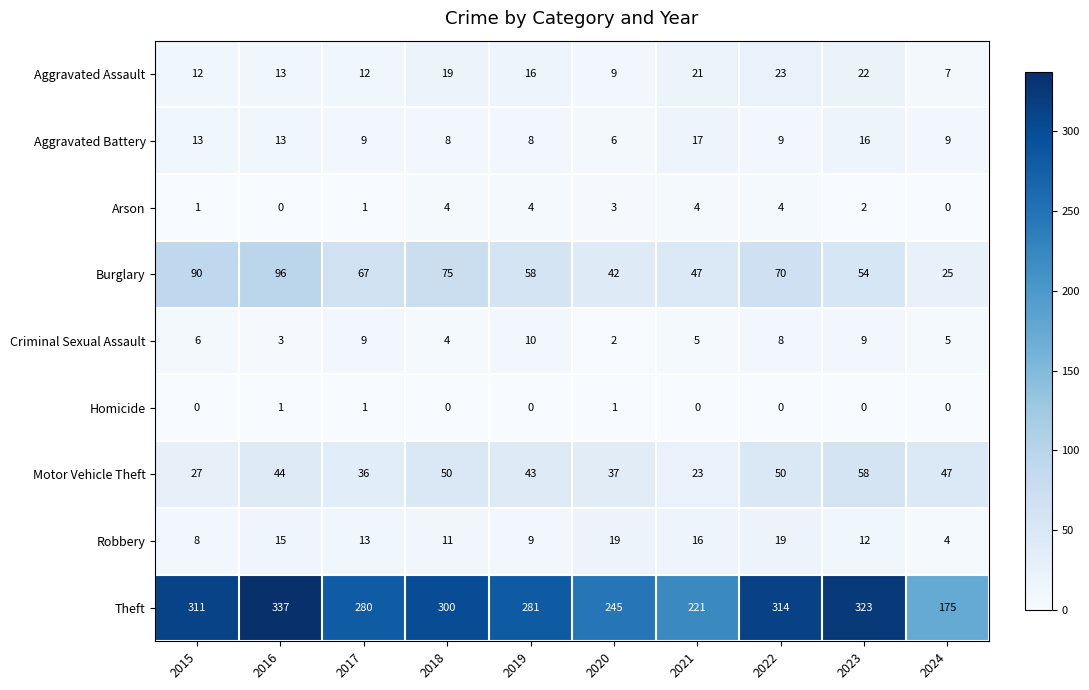

What is the total value across all series at 2021?

354